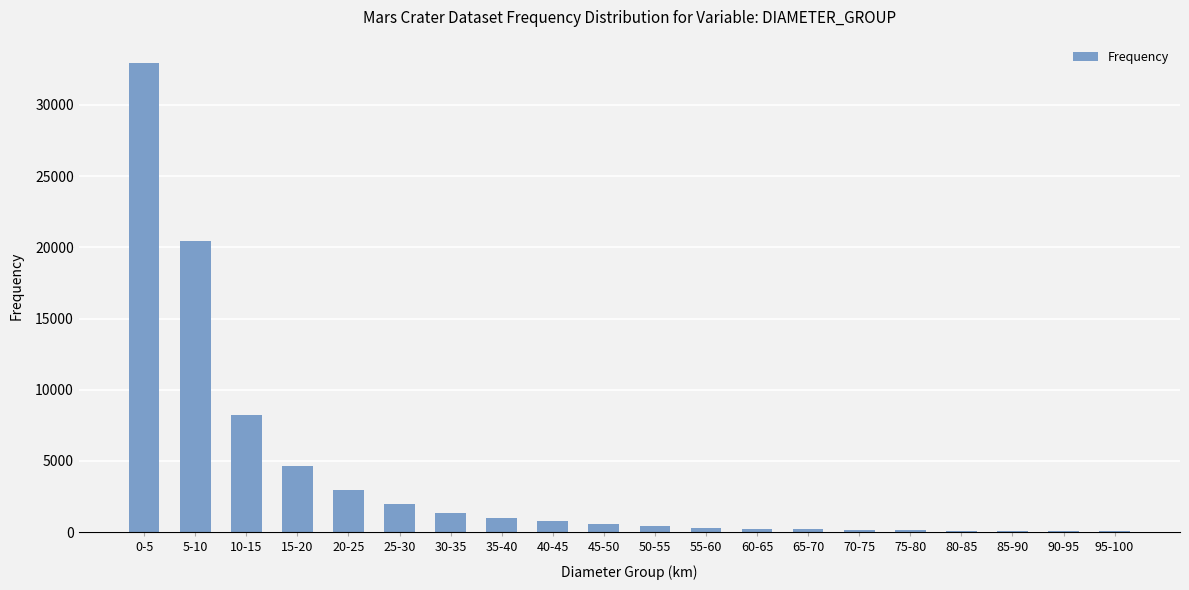

How many categories are shown in the chart?

20